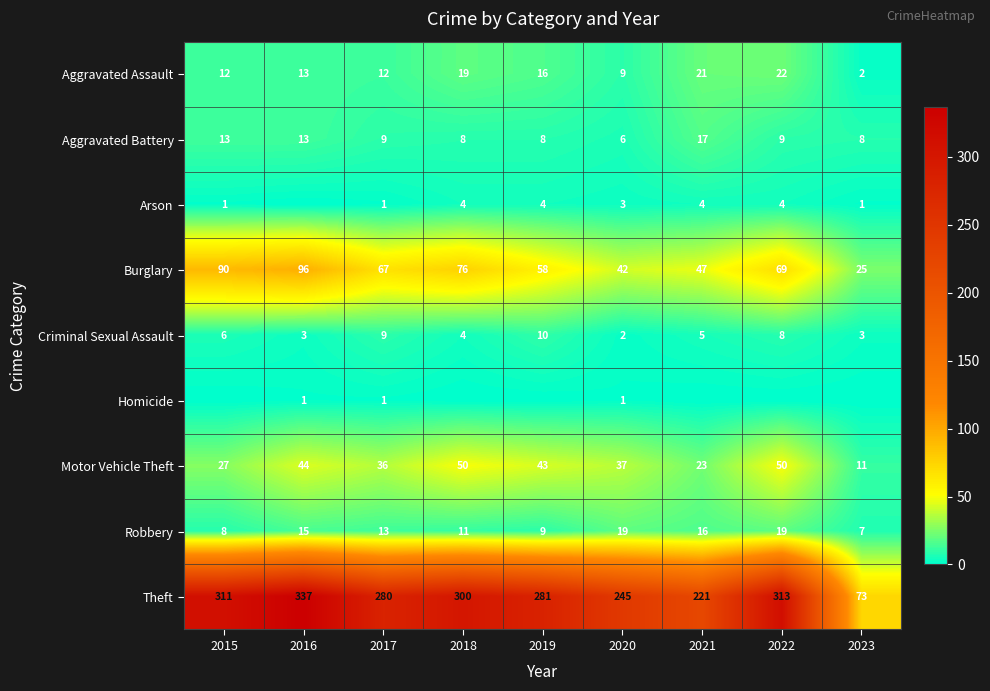

Is it true that Aggravated Assault equals 20 at 2016?

False